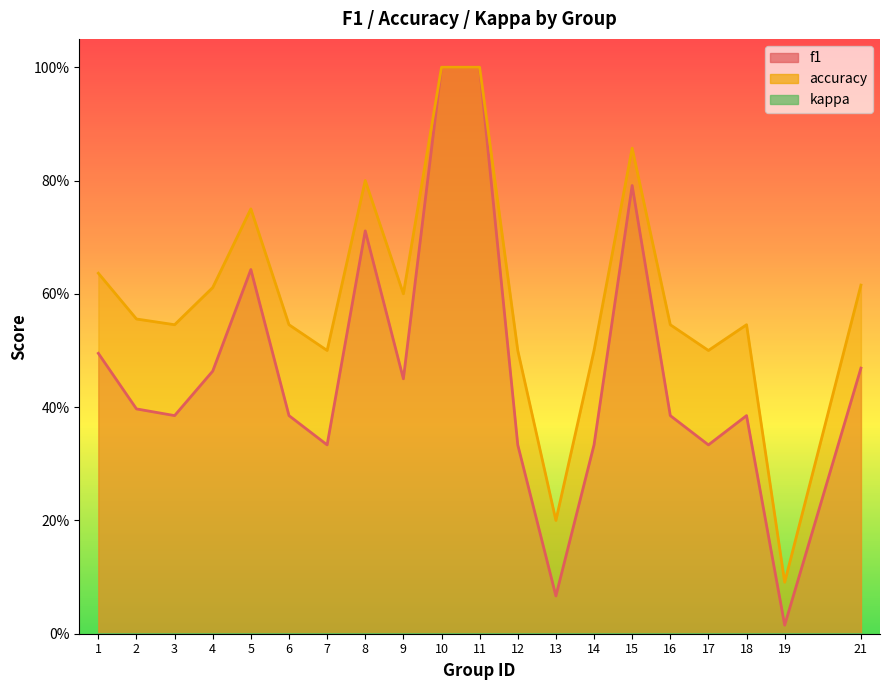

The value of f1 at 13 is 0.1. True or false?

True